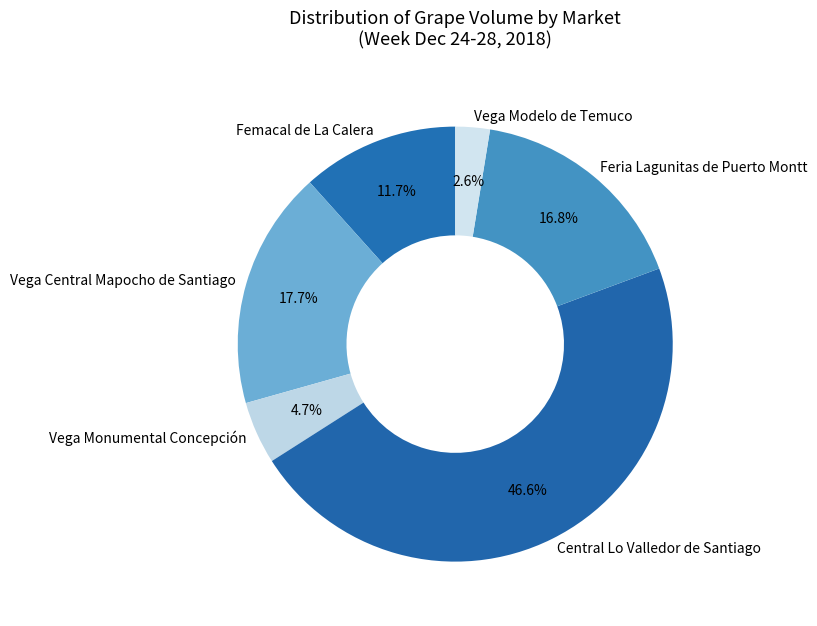

Rank the categories by value from highest to lowest.

Central Lo Valledor de Santiago, Vega Central Mapocho de Santiago, Feria Lagunitas de Puerto Montt, Femacal de La Calera, Vega Monumental Concepción, Vega Modelo de Temuco